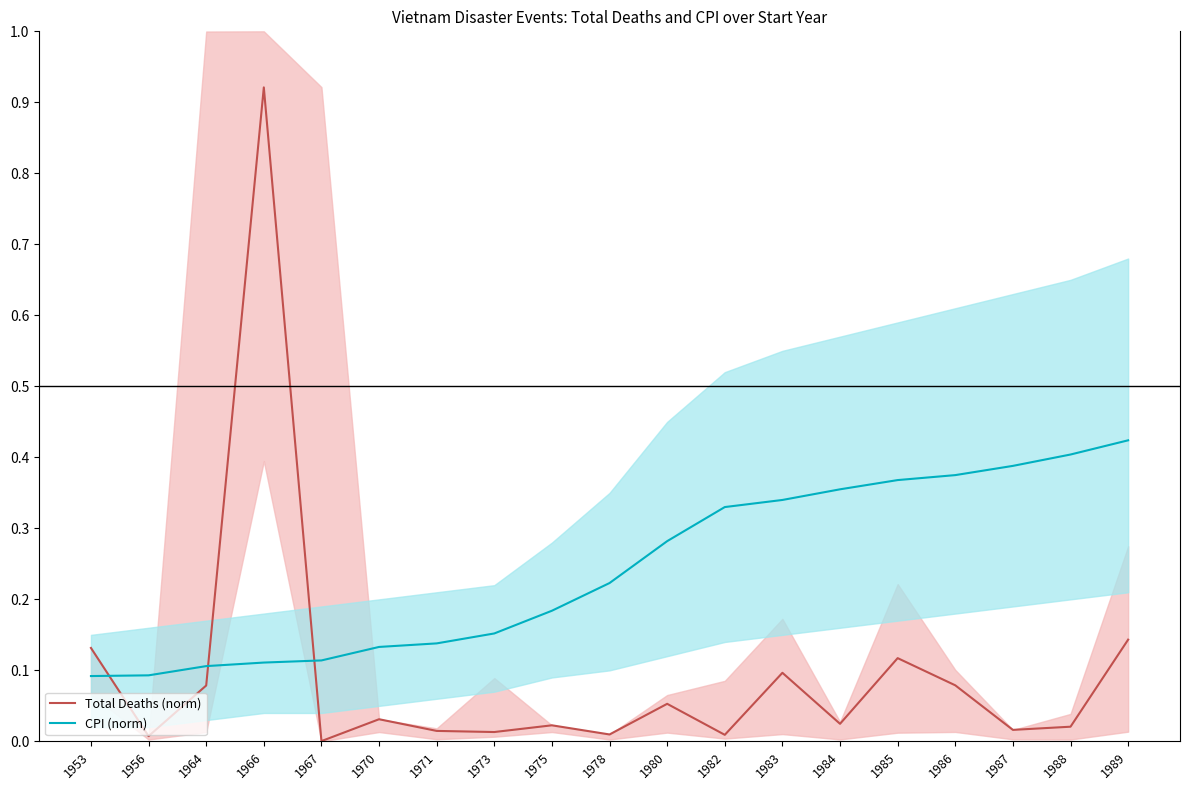

What is the total value across all series at 1967?

0.1